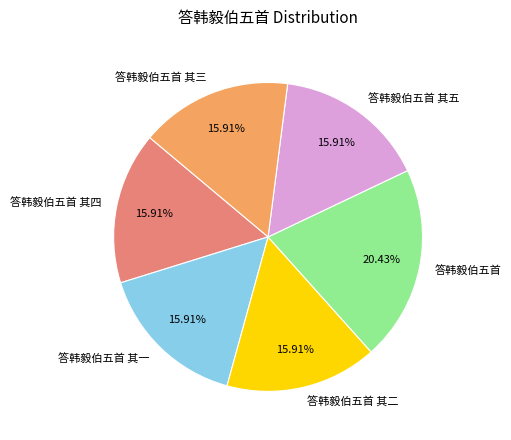

The 答韩毅伯五首 其二 slice represents 16% of the pie. True or false?

True